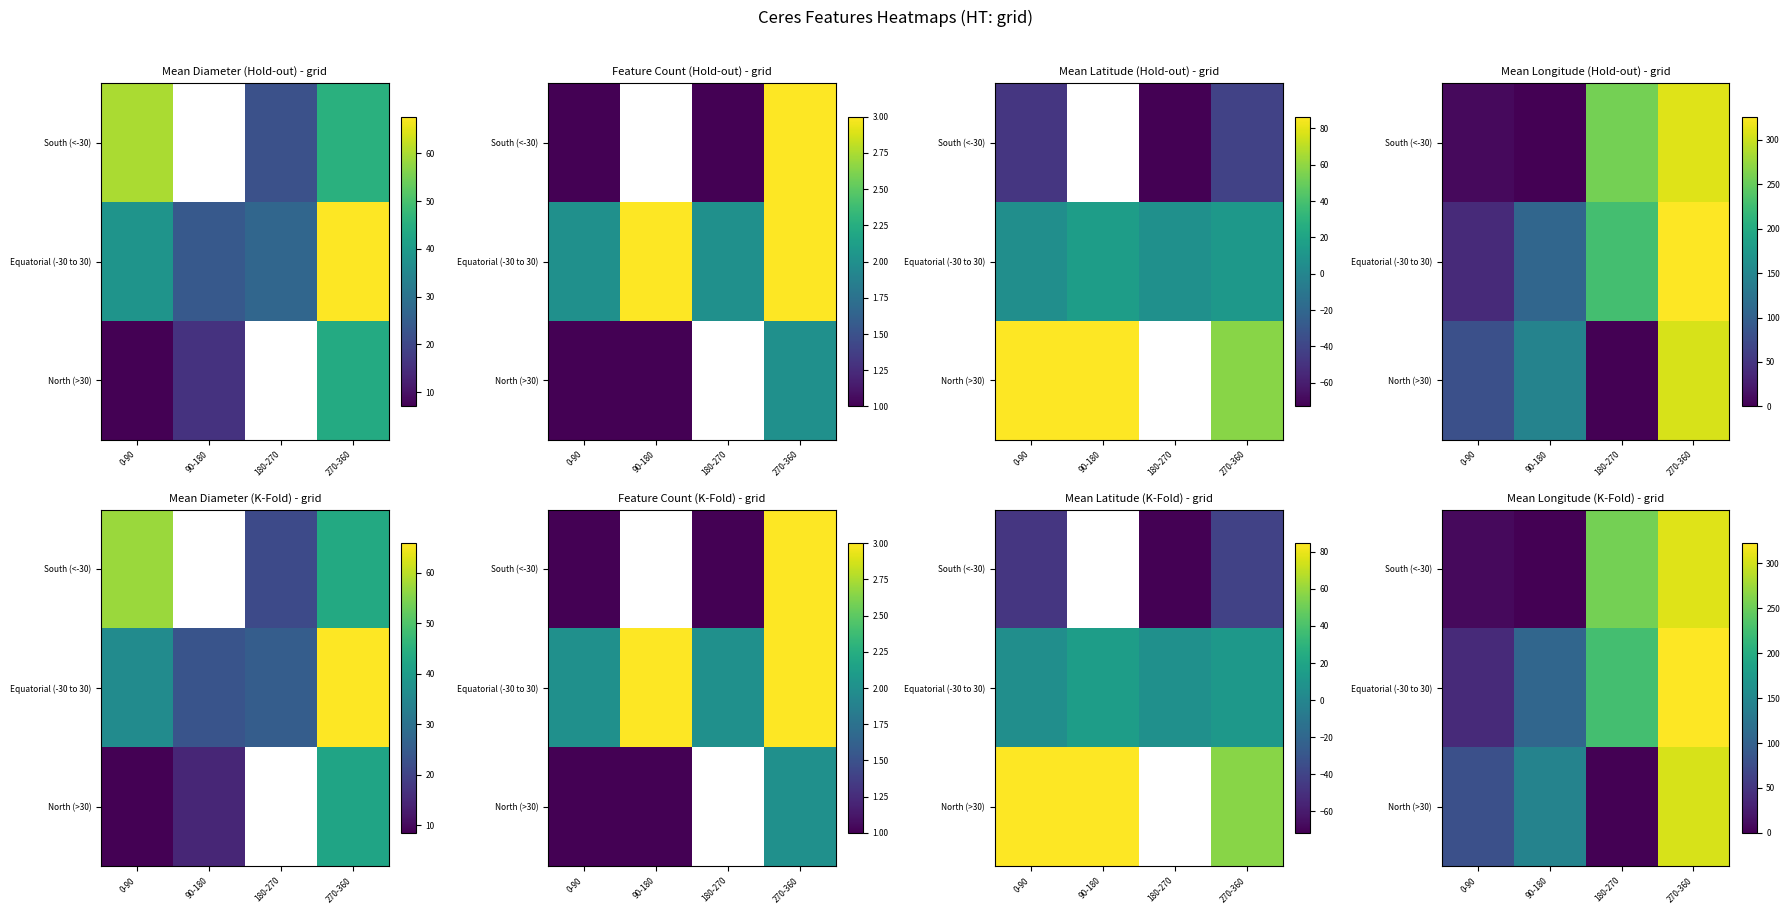

What is the greatest value displayed?

322.5